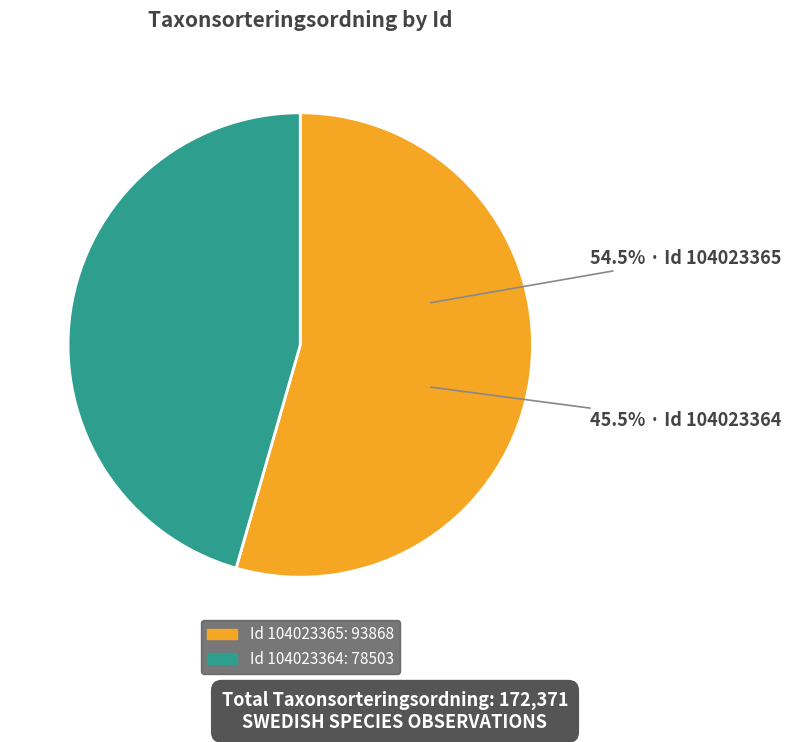

To the nearest percent, what is the difference between the 104023365 and 104023364 slice percentages?

9%